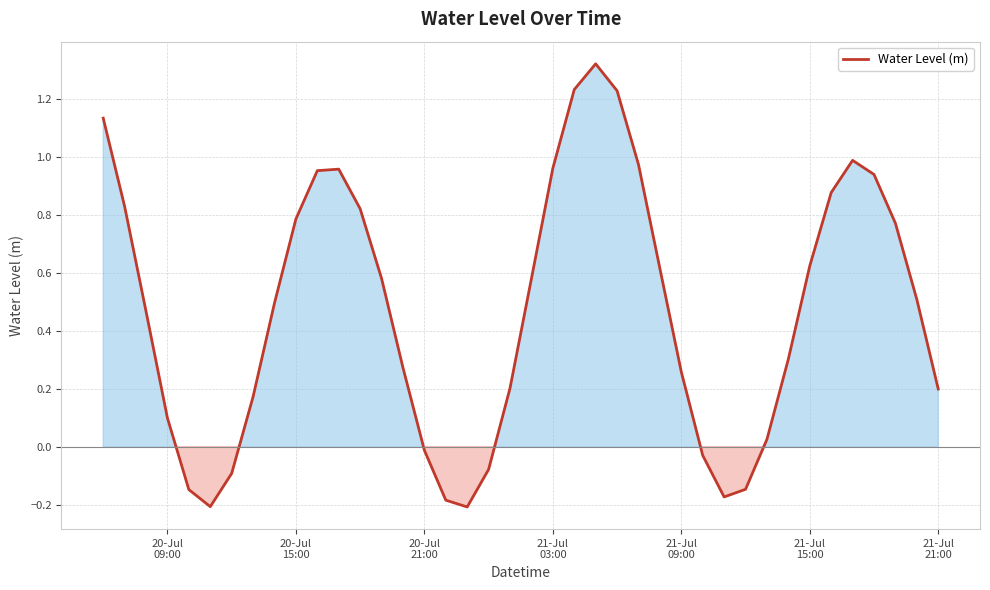

Reading left to right, list all the values displayed in this chart.

1.1	0.8	0.5	0.1	-0.1	-0.2	-0.1	0.2	0.5	0.8	1.0	1.0	0.8	0.6	0.3	-0.0	-0.2	-0.2	-0.1	0.2	0.6	1.0	1.2	1.3	1.2	1.0	0.6	0.3	-0.0	-0.2	-0.1	0.0	0.3	0.6	0.9	1.0	0.9	0.8	0.5	0.2